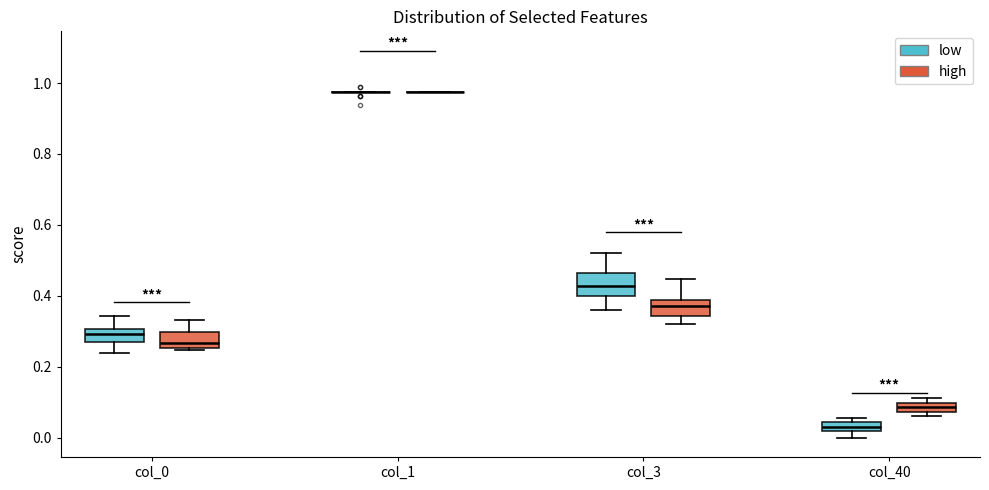

Where does the lower whisker of the box for col_3 (high) end on the y-axis? The values are not printed on the chart, so give them approximately, as read against the axis.

0.32